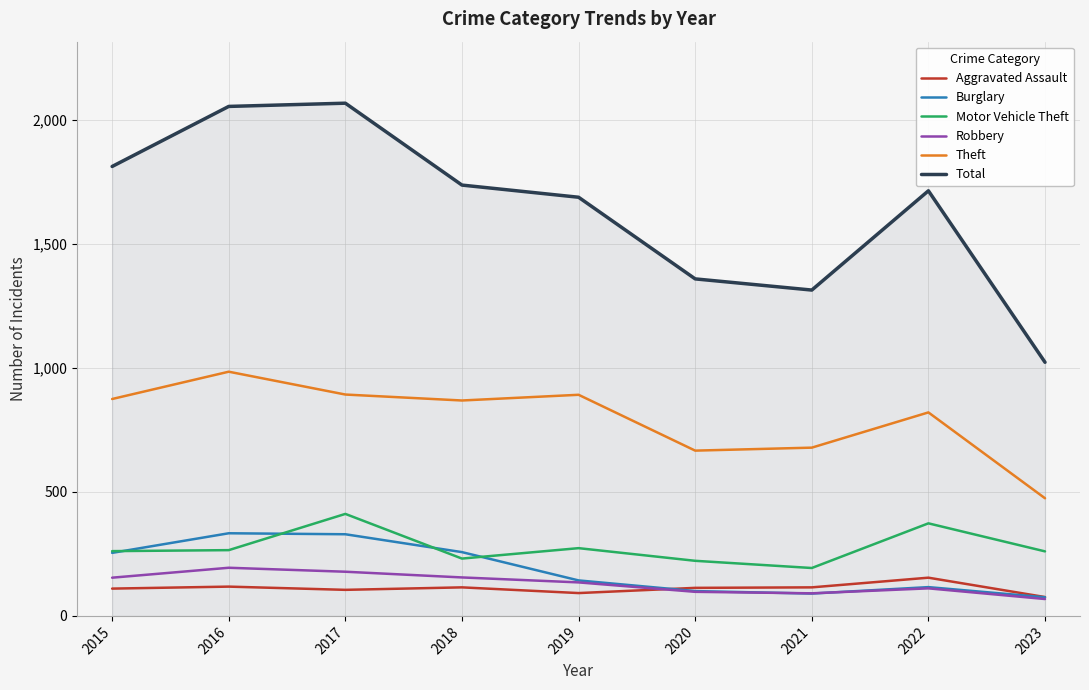

How many lines are shown in the chart?

6